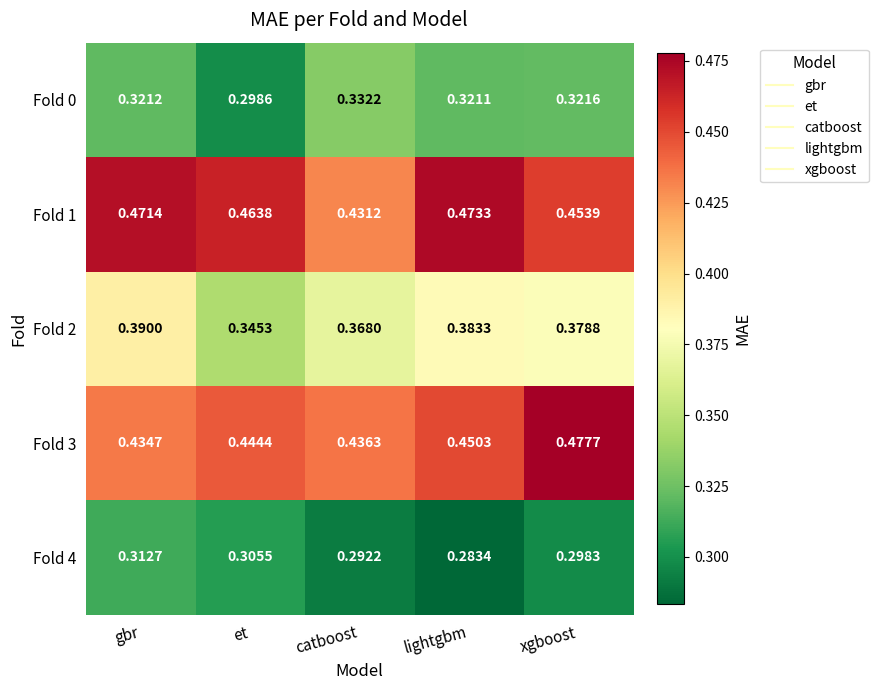

Which category has the highest value in the Fold 0 series?

catboost